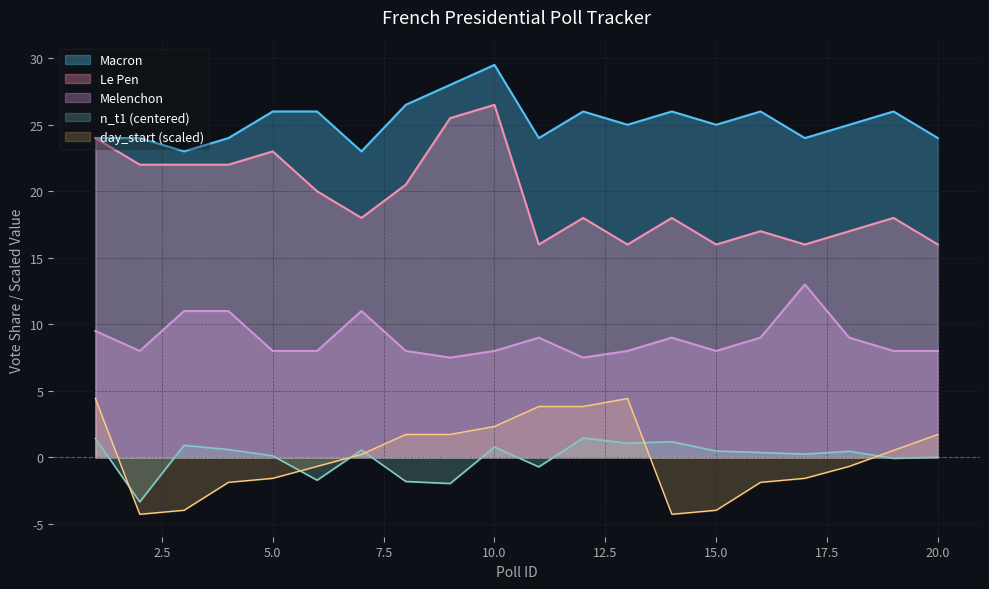

Rank the categories by Macron value from lowest to highest.

3, 7, 1, 2, 4, 11, 17, 20, 13, 15, 18, 5, 6, 12, 14, 16, 19, 8, 9, 10